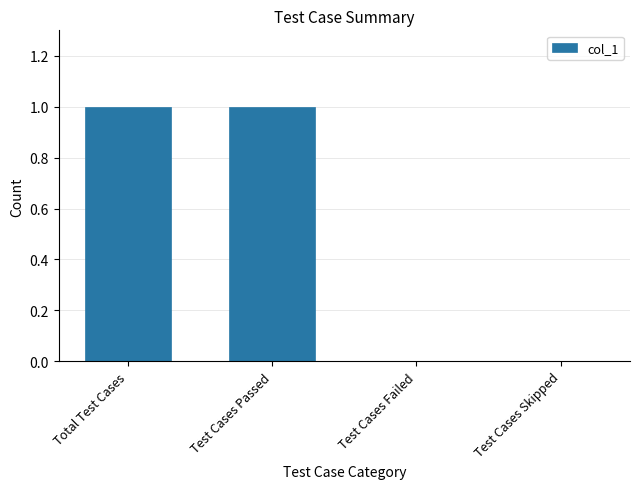

Are the bars horizontal?

No